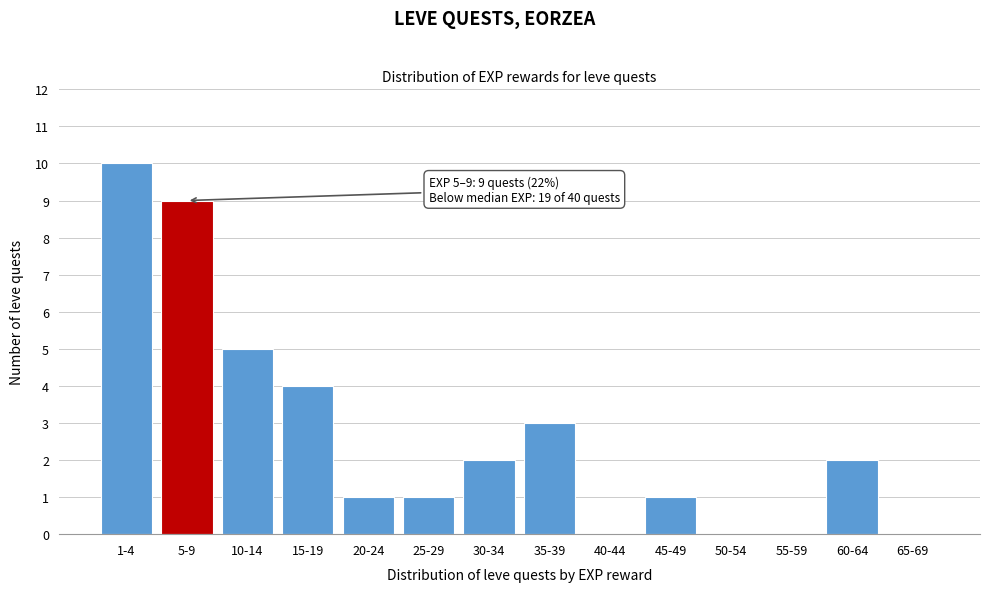

Reading right to left, list all the values displayed in this chart.

65-69=0	60-64=2	55-59=0	50-54=0	45-49=1	40-44=0	35-39=3	30-34=2	25-29=1	20-24=1	15-19=4	10-14=5	5-9=9	1-4=10